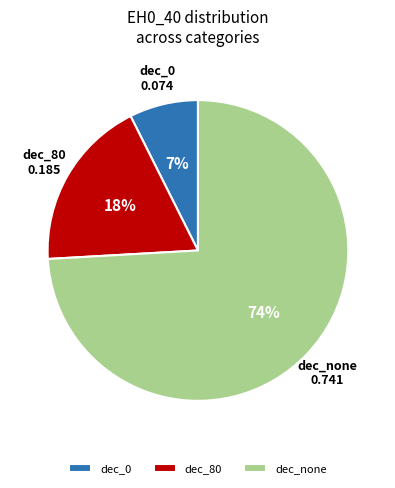

Which slice is the largest?

dec_none